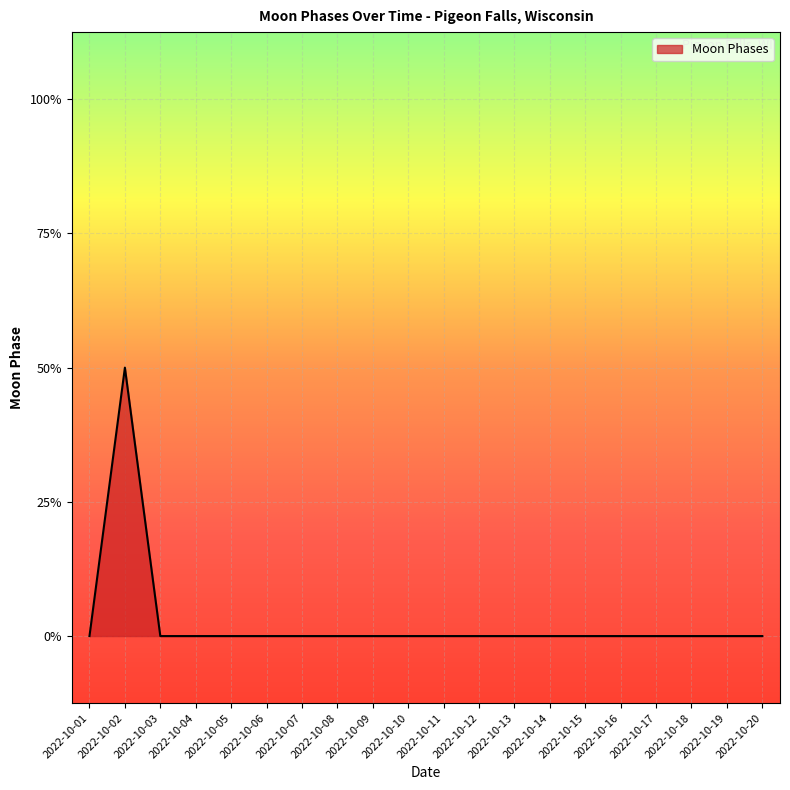

How many interior local peaks (higher than both neighbors) does the data have?

1